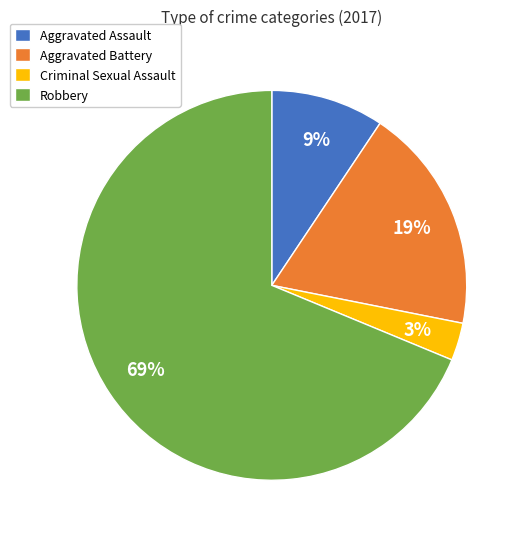

Is the sum of Aggravated Assault and Robbery greater than half?

Yes